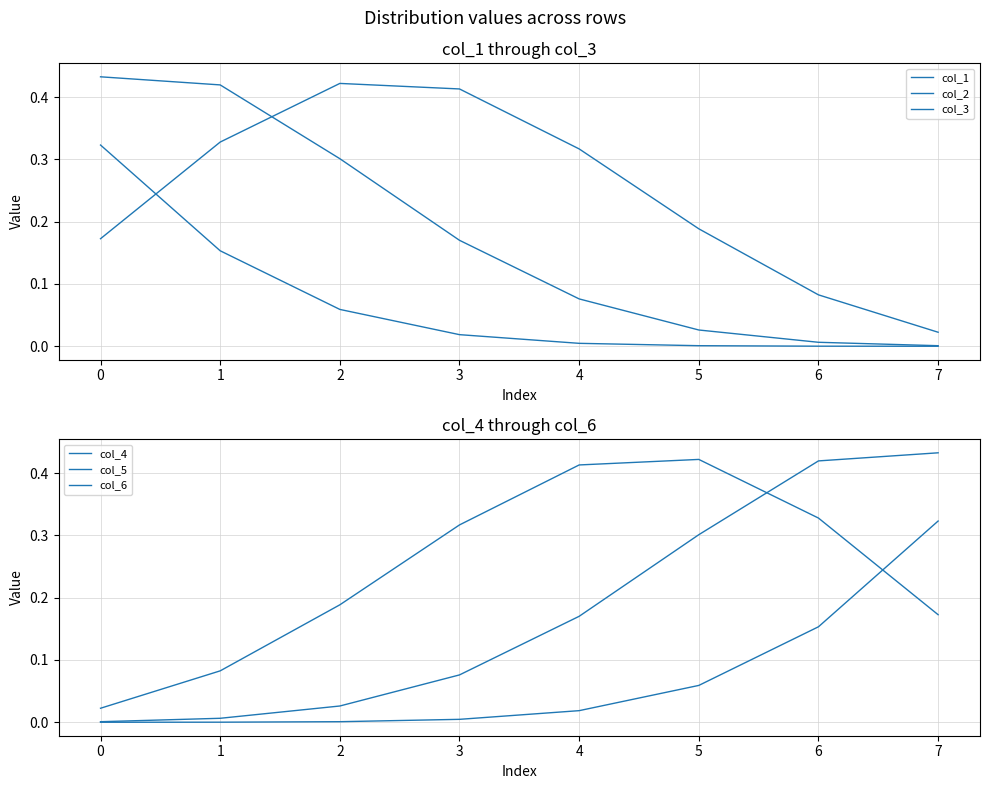

Reading left to right, transcribe all the data shown in this chart.

col_1: 0=0.3	1=0.2	2=0.1	3=0.0	4=0.0	5=0.0	6=0.0	7=0.0
col_2: 0=0.4	1=0.4	2=0.3	3=0.2	4=0.1	5=0.0	6=0.0	7=0.0
col_3: 0=0.2	1=0.3	2=0.4	3=0.4	4=0.3	5=0.2	6=0.1	7=0.0
col_4: 0=0.0	1=0.1	2=0.2	3=0.3	4=0.4	5=0.4	6=0.3	7=0.2
col_5: 0=0.0	1=0.0	2=0.0	3=0.1	4=0.2	5=0.3	6=0.4	7=0.4
col_6: 0=0.0	1=0.0	2=0.0	3=0.0	4=0.0	5=0.1	6=0.2	7=0.3